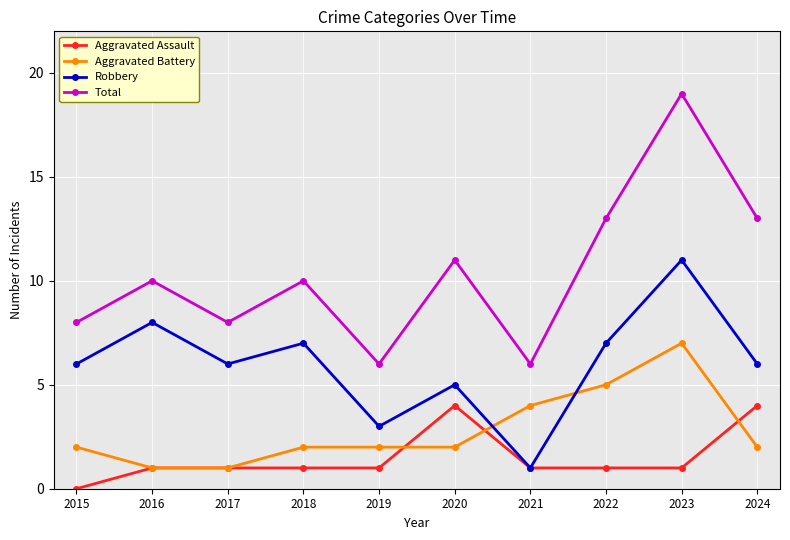

What is the total value across all series at 2016?

20